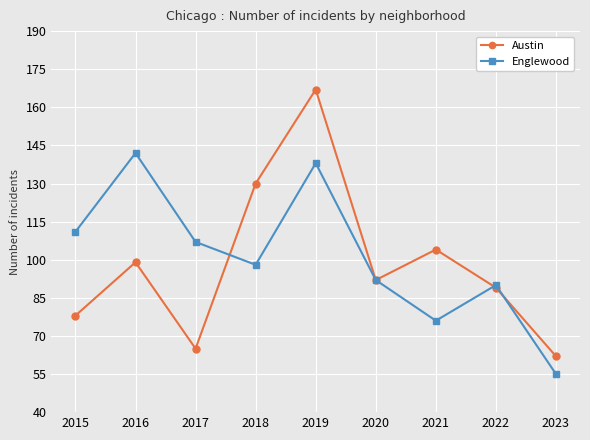

Which series has the largest total across all categories?

Englewood